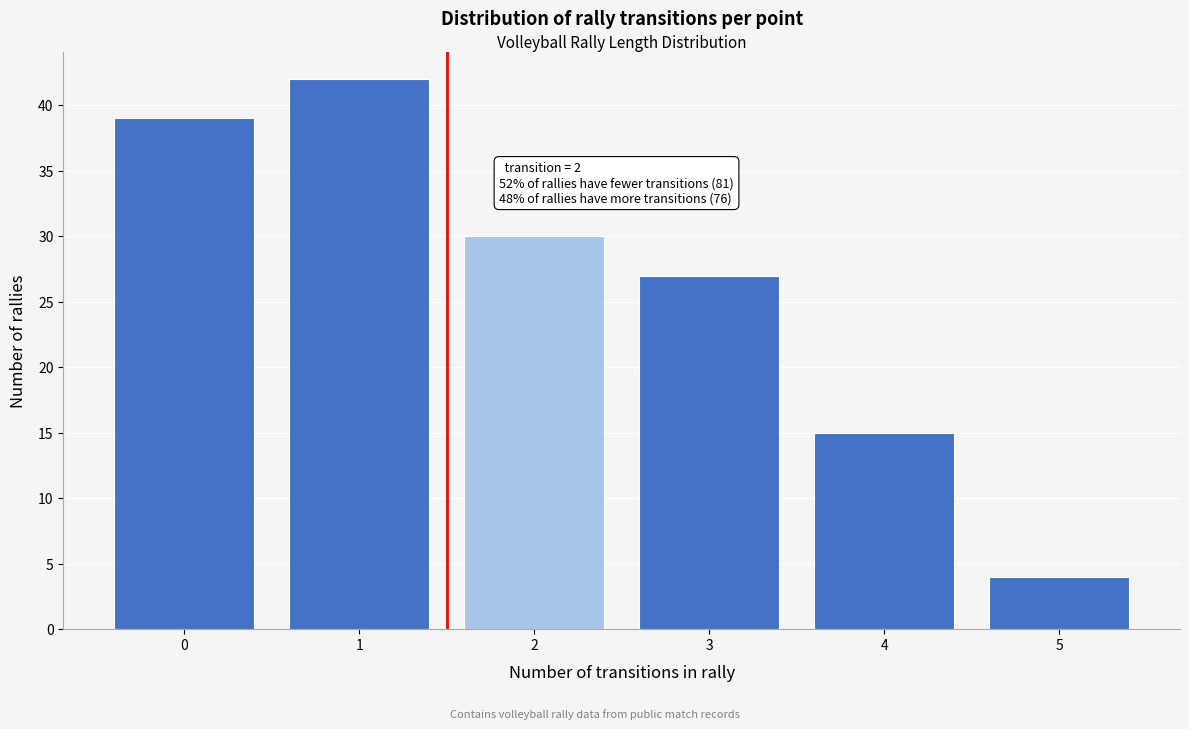

Reading left to right, transcribe all the data shown in this chart.

0=39	1=42	2=30	3=27	4=15	5=4